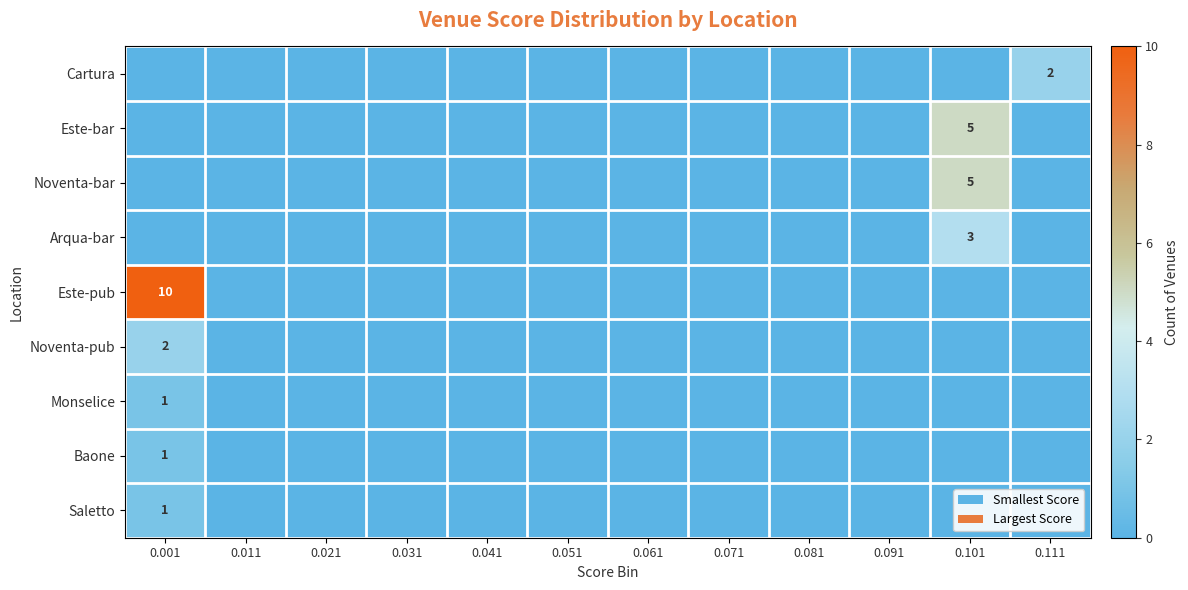

The value of Noventa-bar at 0.101 is 5. True or false?

True